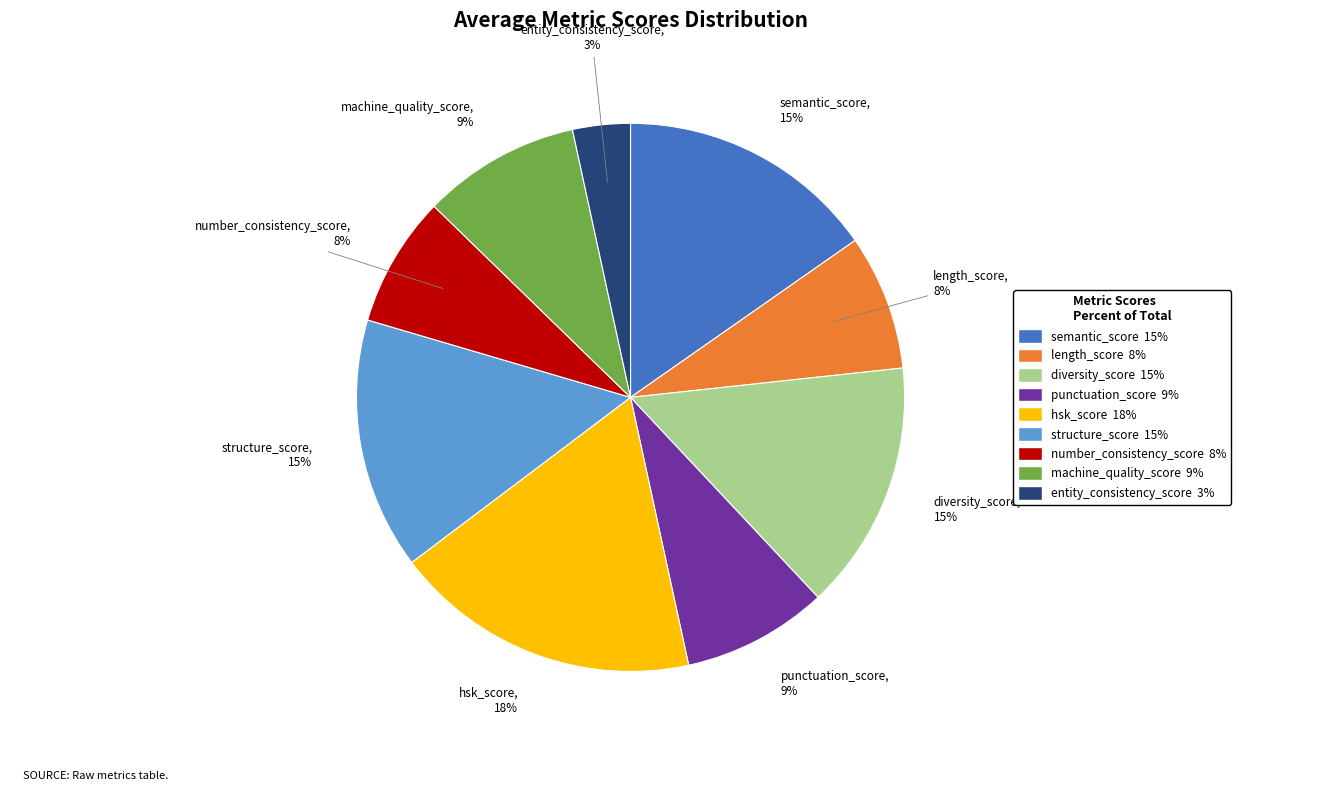

Does number_consistency_score represent more than half of the total?

No